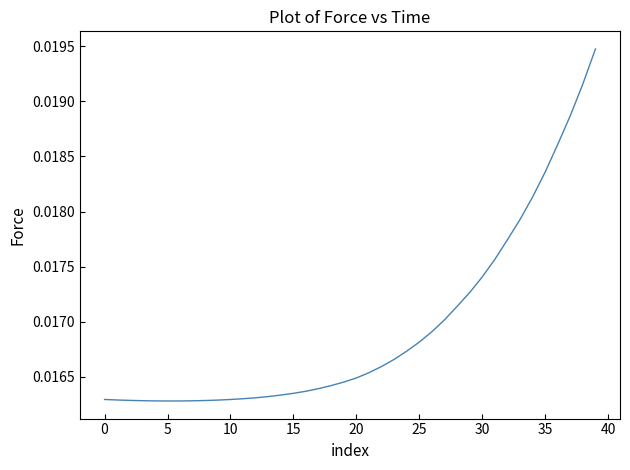

Is this an area chart (filled region under the line)?

No